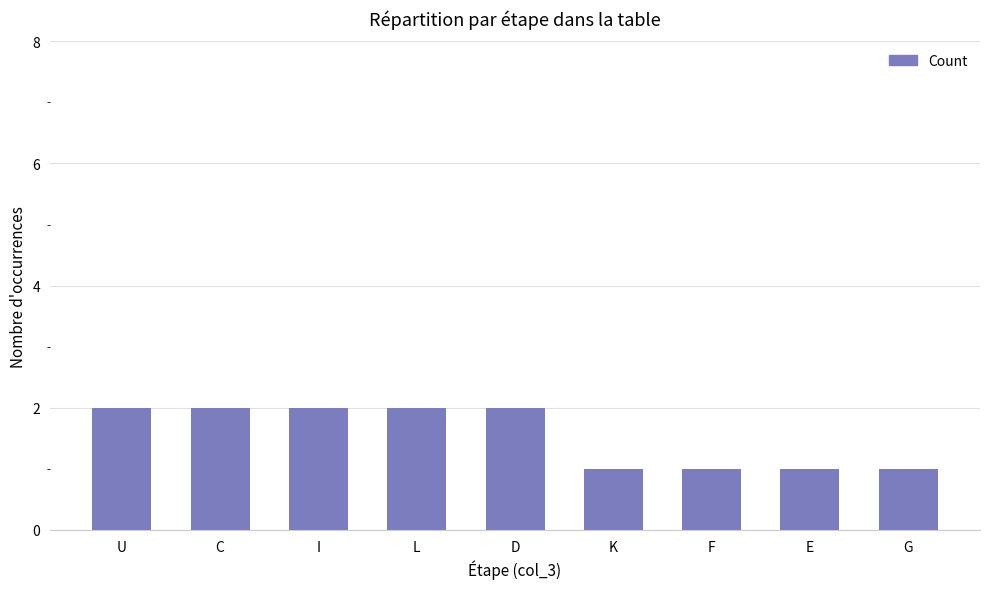

Count the values in the range 1 to 2.

9